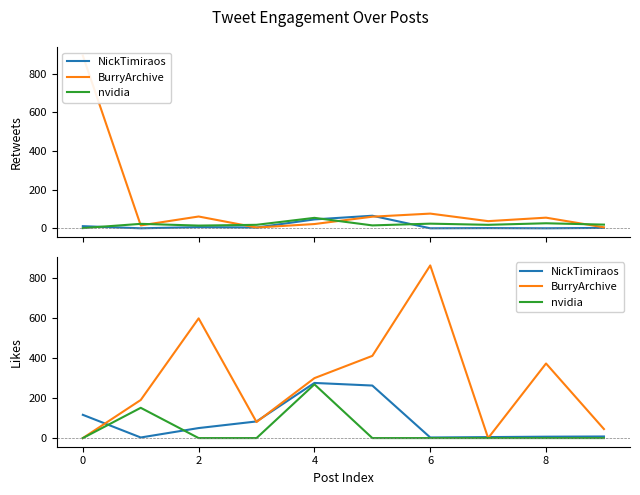

Which has a higher value, 7 or 4?

4